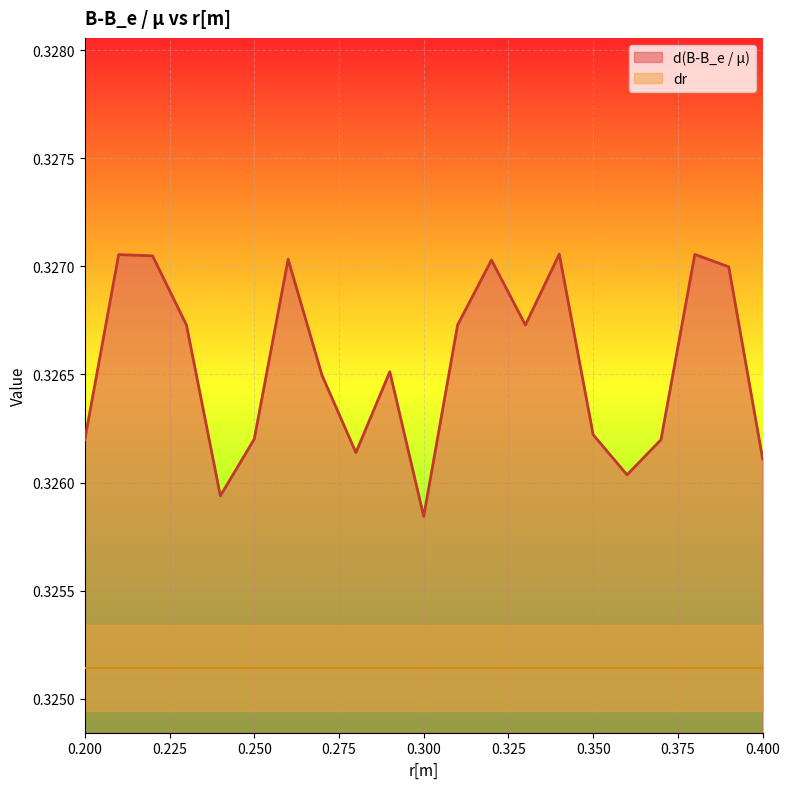

What is the minimum value shown in the chart?

0.3